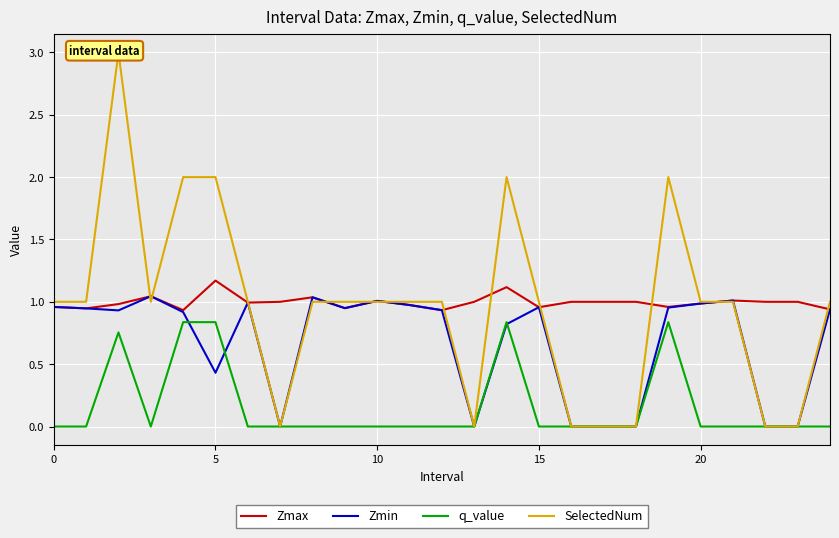

The Zmax series shows 1.0 at 18. True or false?

True